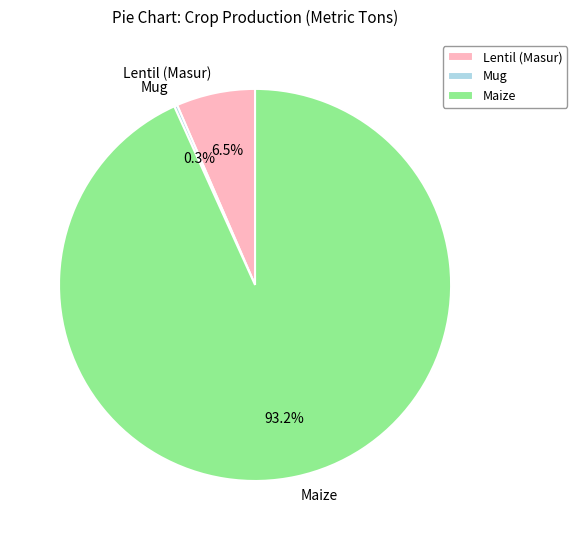

To the nearest percent, what is the average slice percentage?

33%